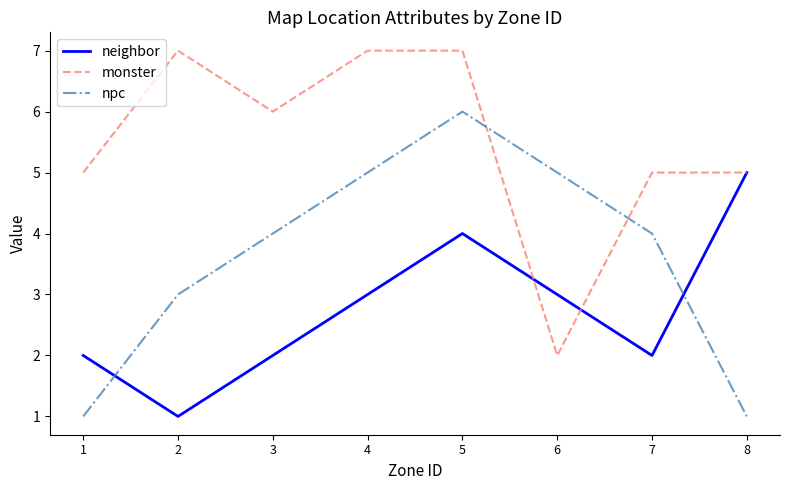

Reading right to left, what are all the values shown in this chart?

neighbor: 5	2	3	4	3	2	1	2
monster: 5	5	2	7	7	6	7	5
npc: 1	4	5	6	5	4	3	1